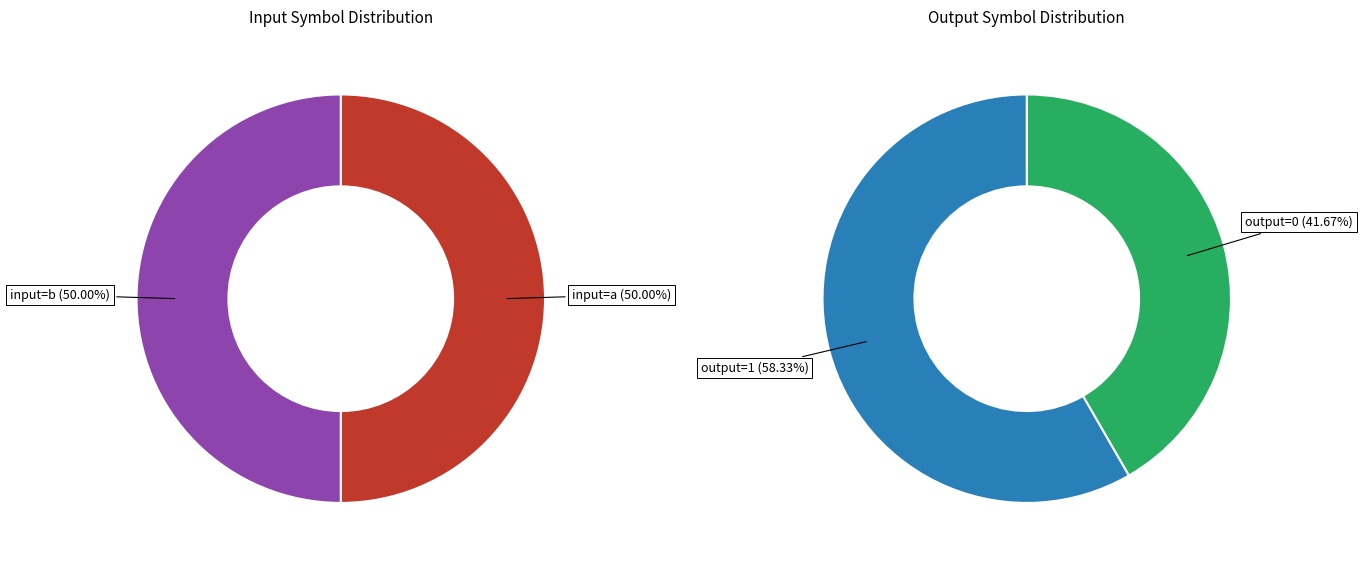

How many slices are in this pie chart?

4